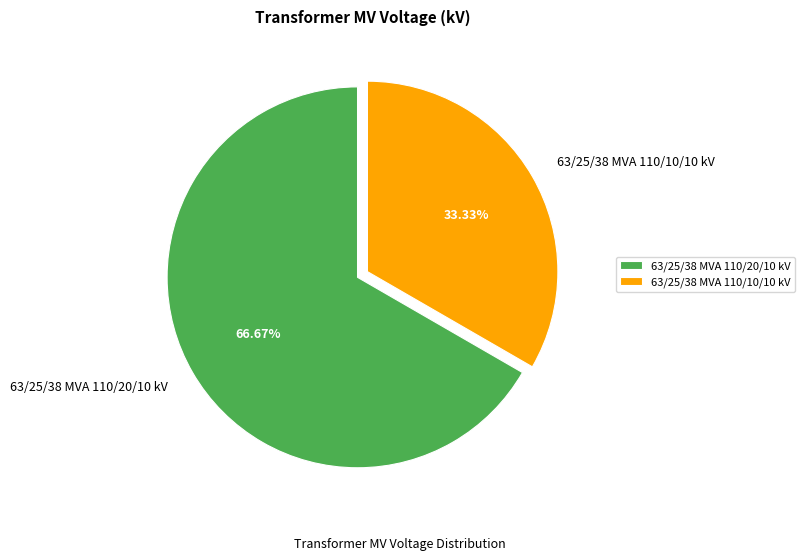

To the nearest percent, what is the average slice percentage?

50%